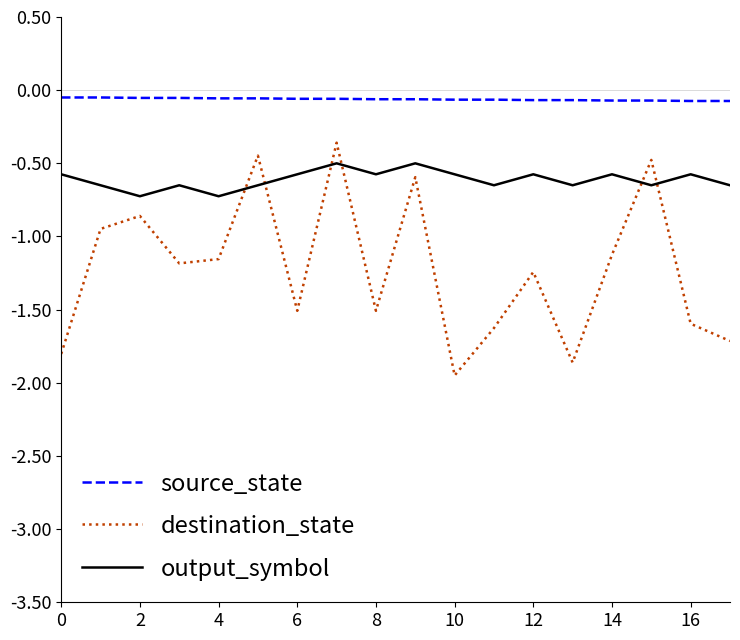

True or false: destination_state and source_state intersect in this chart.

False